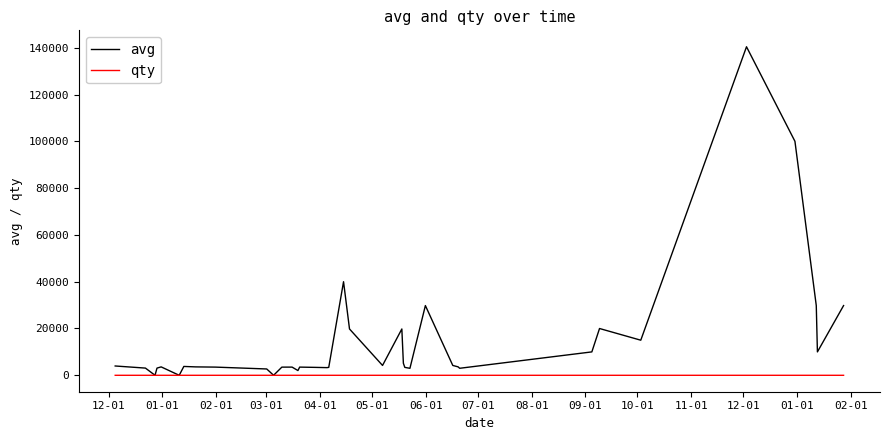

What is the sum of all qty values?

38